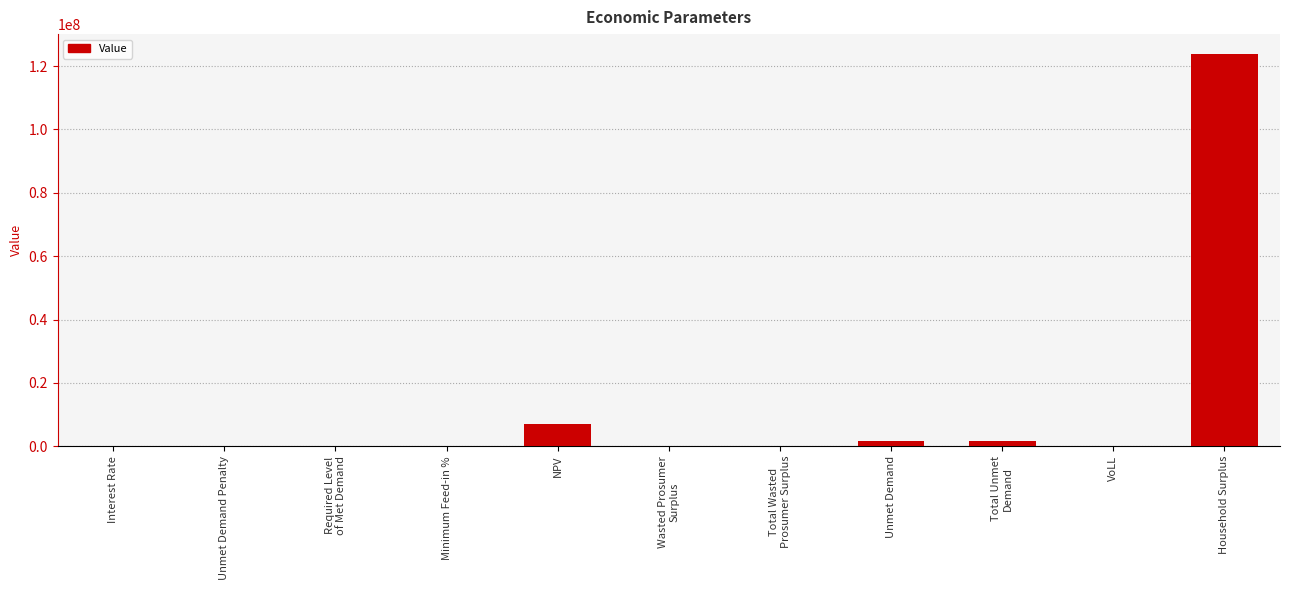

What value does the data have at NPV?

6969283.0